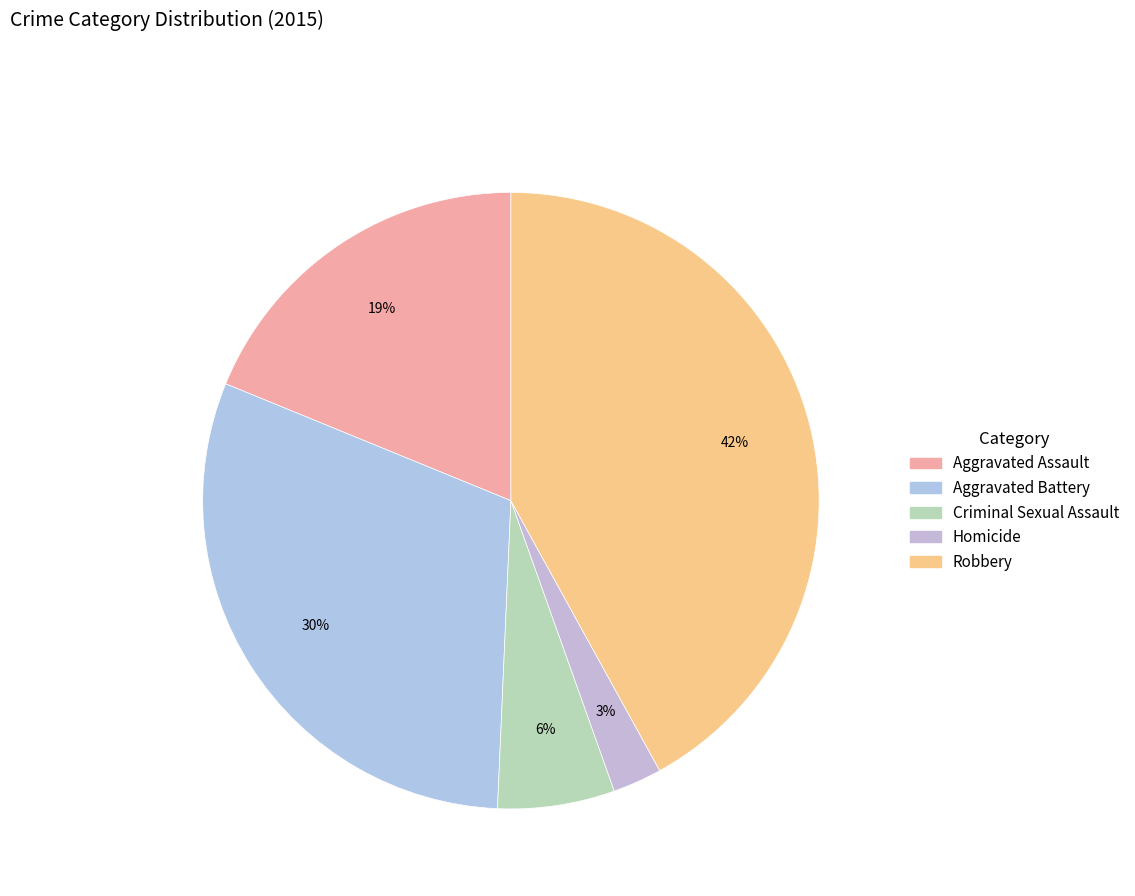

What is the largest slice in the pie chart?

Robbery